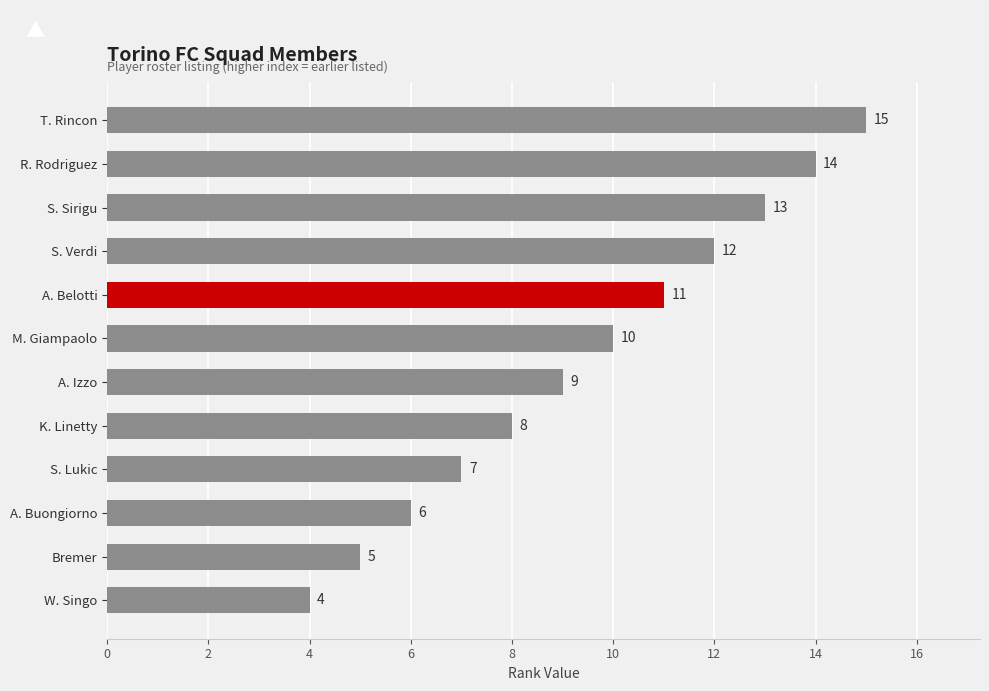

What is the maximum value shown in the chart?

15